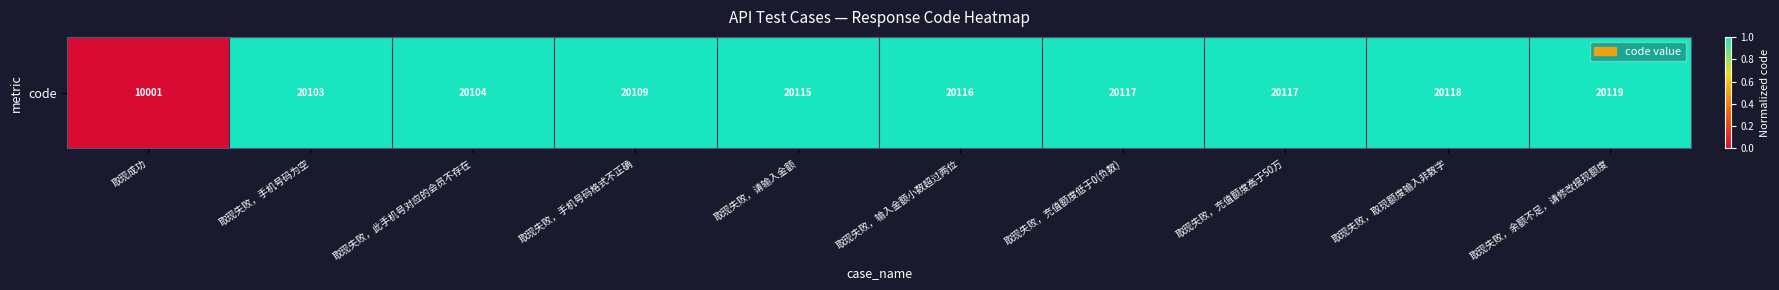

Reading right to left, what are all the values shown in this chart?

取现失败，余额不足，请修改提现额度=1.0	取现失败，取现额度输入非数字=1.0	取现失败，充值额度高于50万=1.0	取现失败，充值额度低于0(负数)=1.0	取现失败，输入金额小数超过两位=1.0	取现失败，请输入金额=1.0	取现失败，手机号码格式不正确=1.0	取现失败，此手机号对应的会员不存在=1.0	取现失败，手机号码为空=1.0	取现成功=0.0